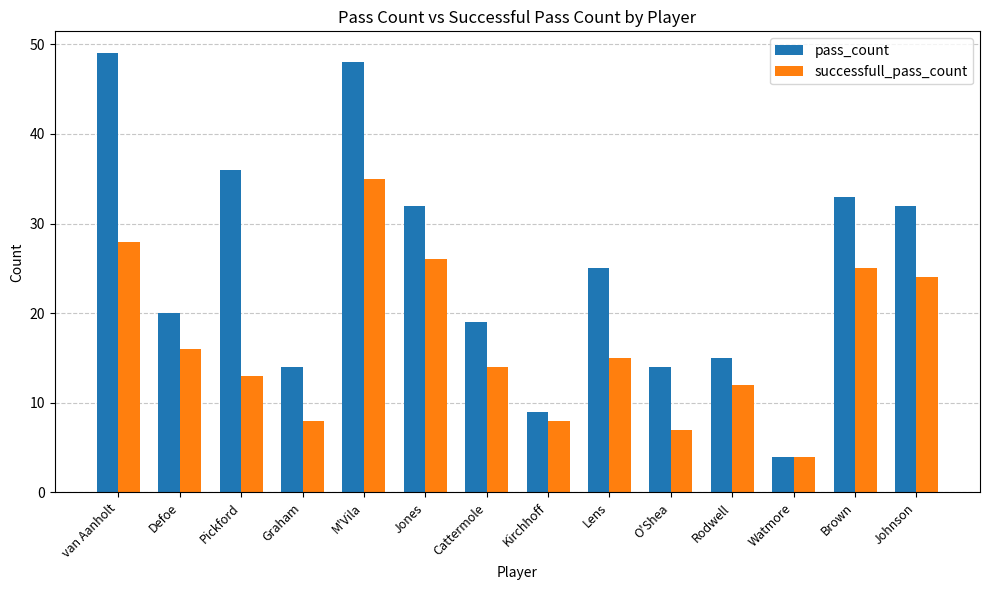

What is the label of the 9th bar from the right?

Jones